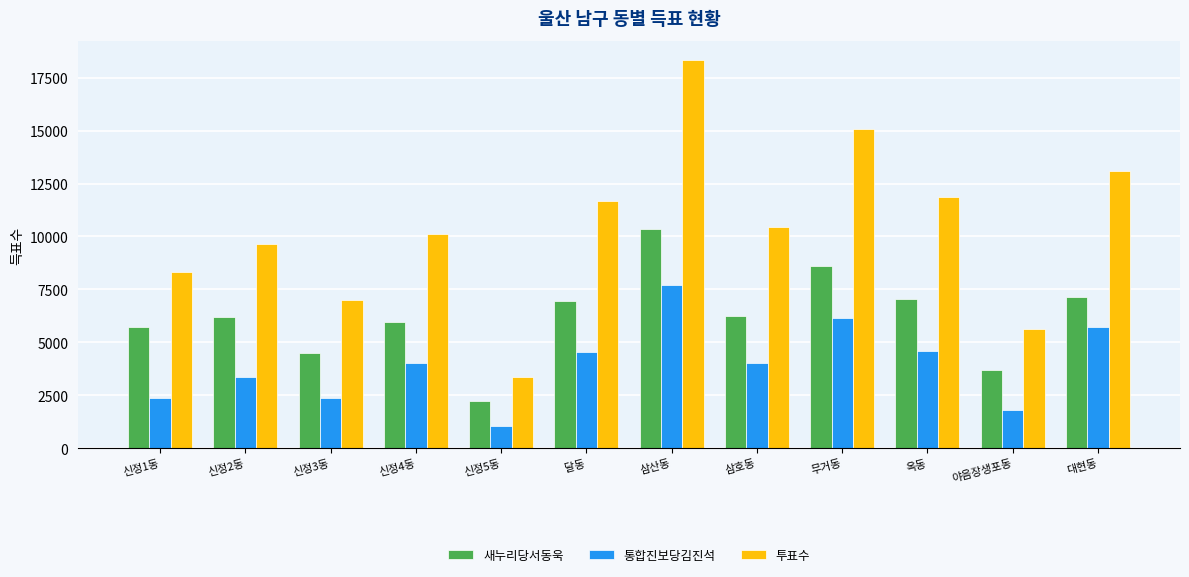

List the series in order of their overall mean, highest first.

투표수, 새누리당서동욱, 통합진보당김진석